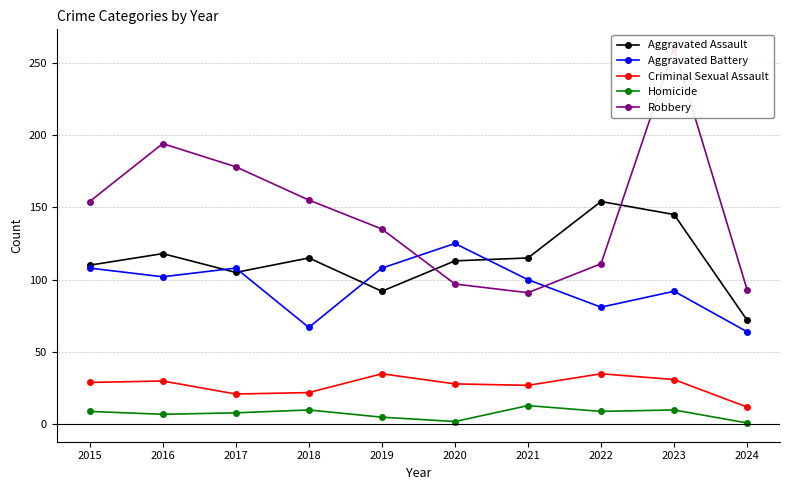

True or false: Robbery has a value of 111 at 2022.

True